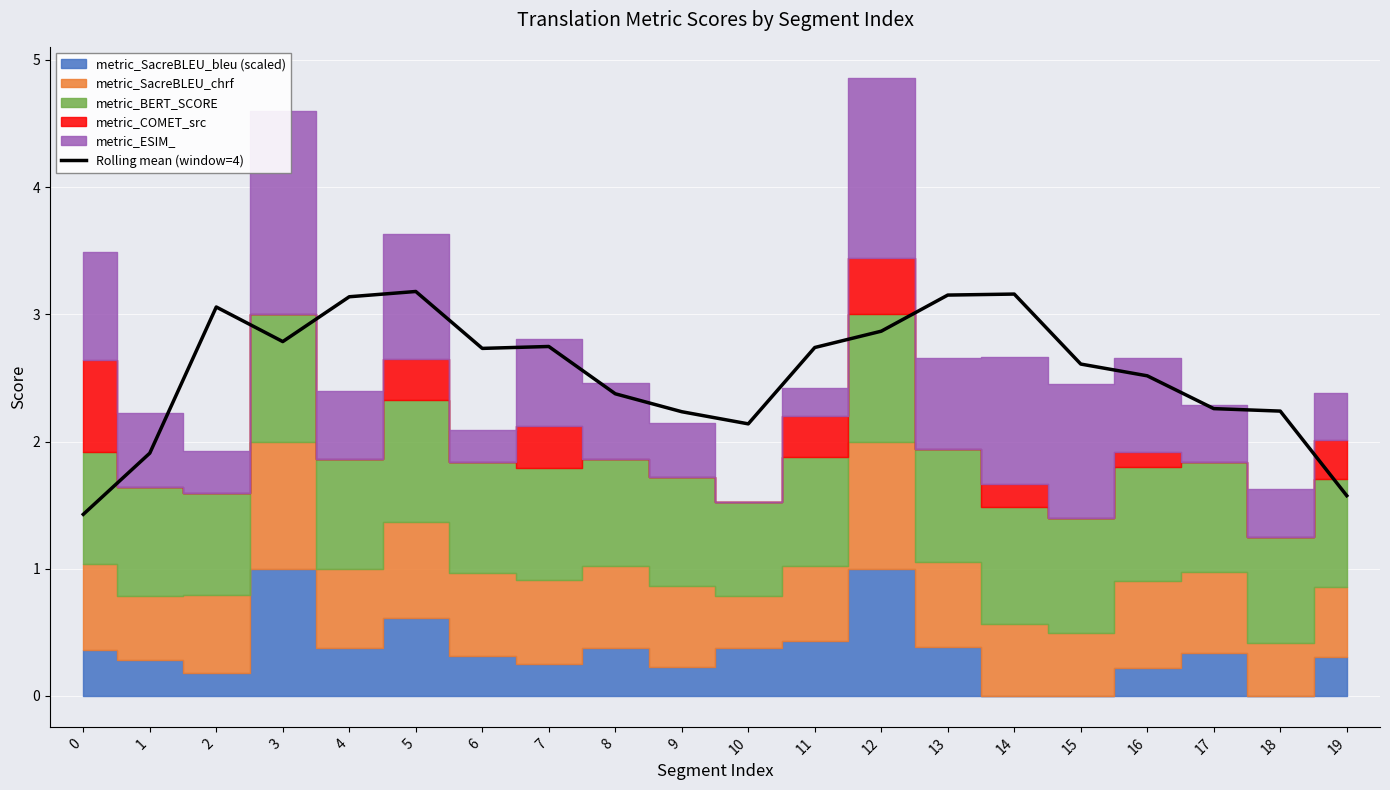

The Rolling mean (window=4) series shows 5.6 at 14. True or false?

False